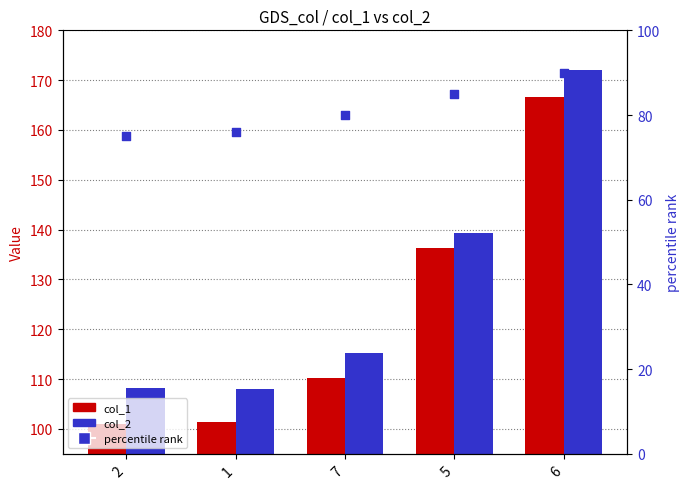

Which series has the largest Y range (max minus min)?

col_1